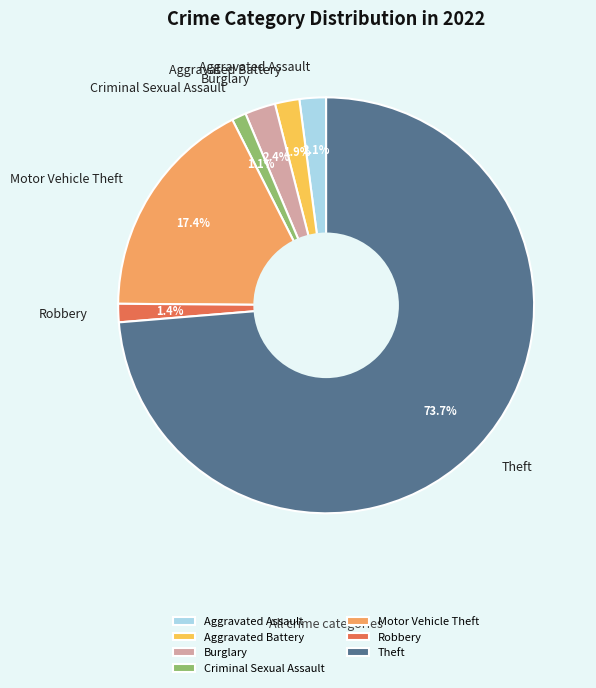

What percentage do Aggravated Battery and Theft together represent?

75.6%